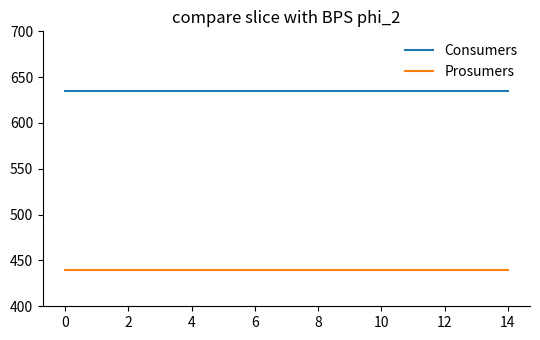

Rank the series by their maximum value, from lowest to highest.

Prosumers, Consumers